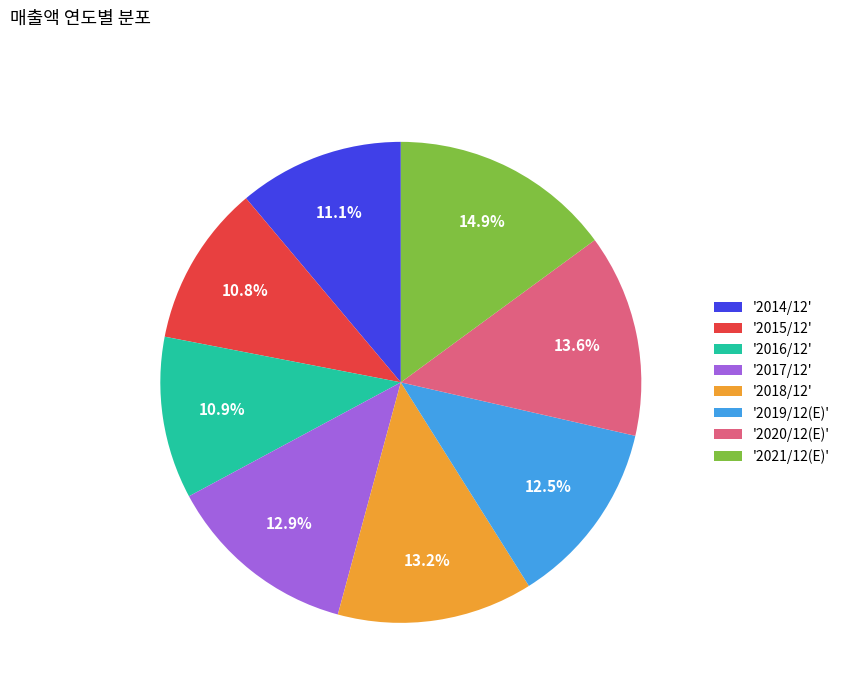

Does '2020/12(E)' account for over 50% of the chart?

No